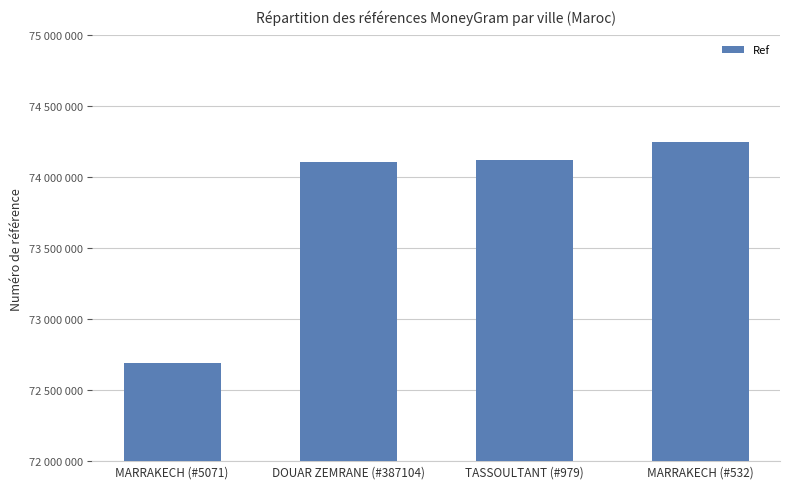

Are the bars horizontal?

No